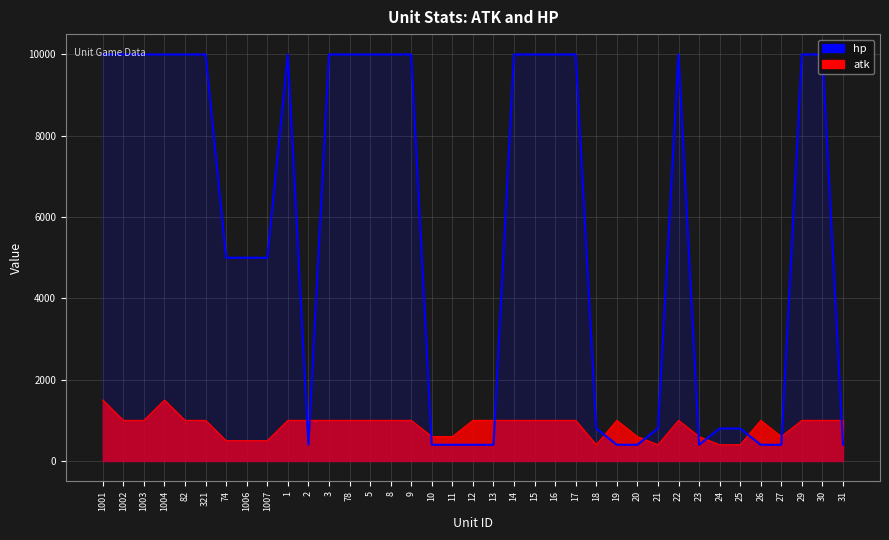

Rank the series by their maximum value, from highest to lowest.

hp, atk